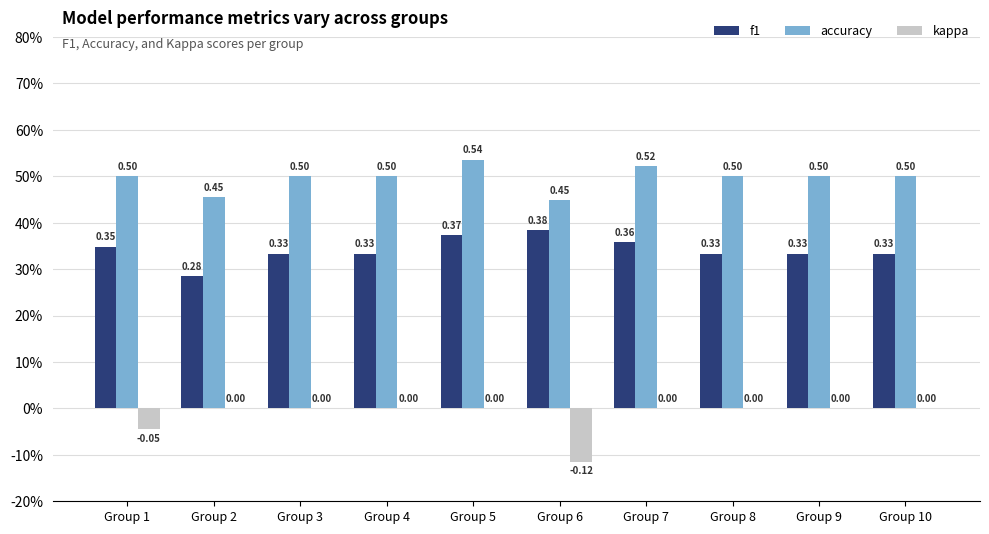

At which category does the chart reach its minimum across all series?

Group 6